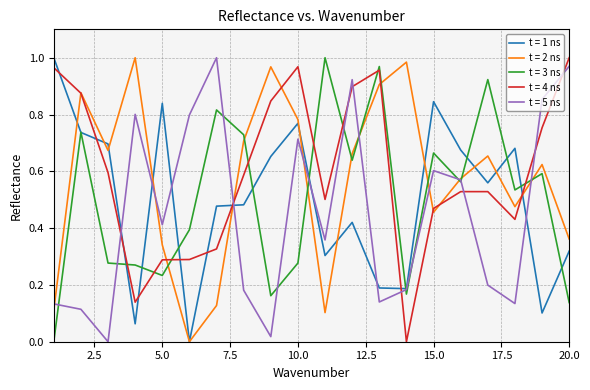

True or false: t = 4 ns and t = 1 ns cross at least once.

True